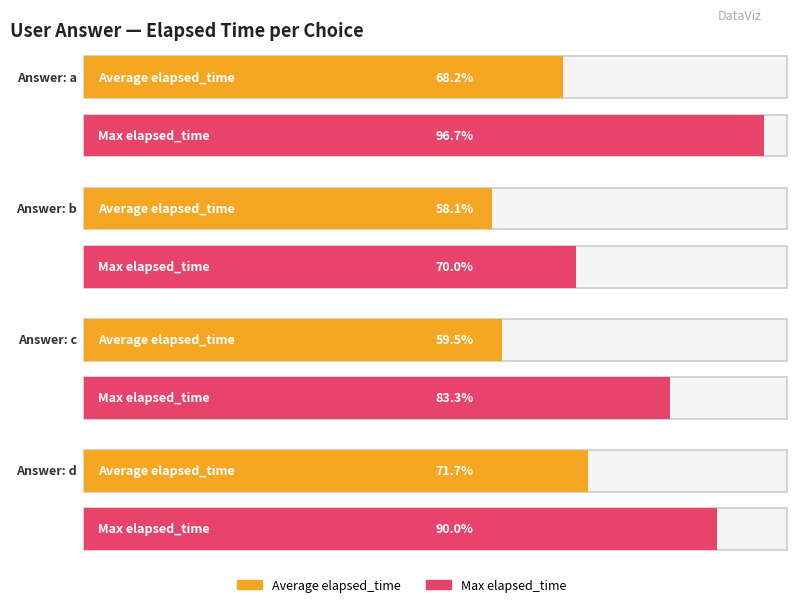

True or false: Max elapsed_time has a value of 27000 at c.

True